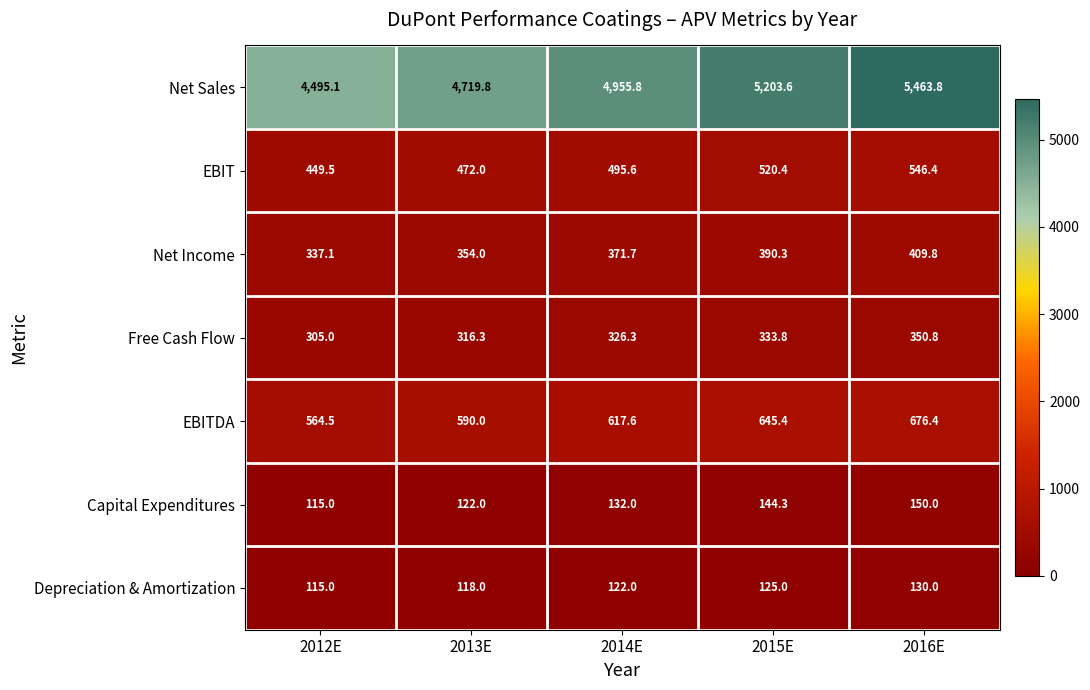

Rank the series at 2015E from lowest to highest value.

Depreciation & Amortization, Capital Expenditures, Free Cash Flow, Net Income, EBIT, EBITDA, Net Sales